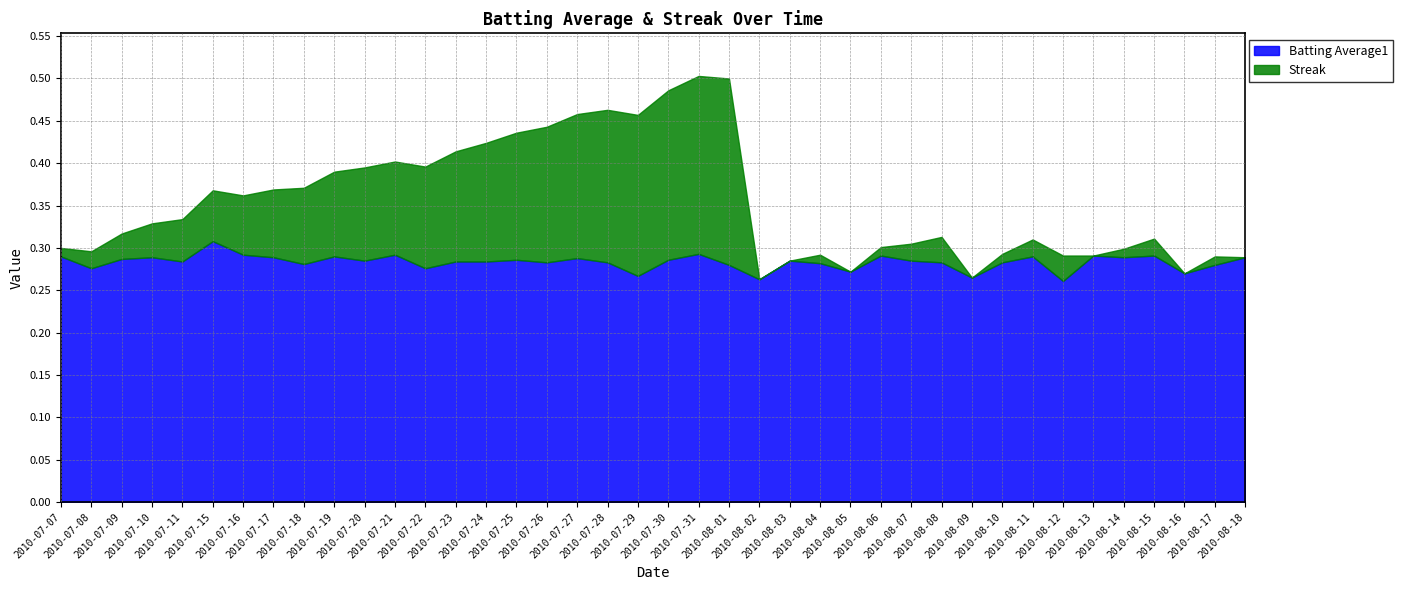

Which series changed the most between 2010-07-26 and 2010-07-31?

Streak